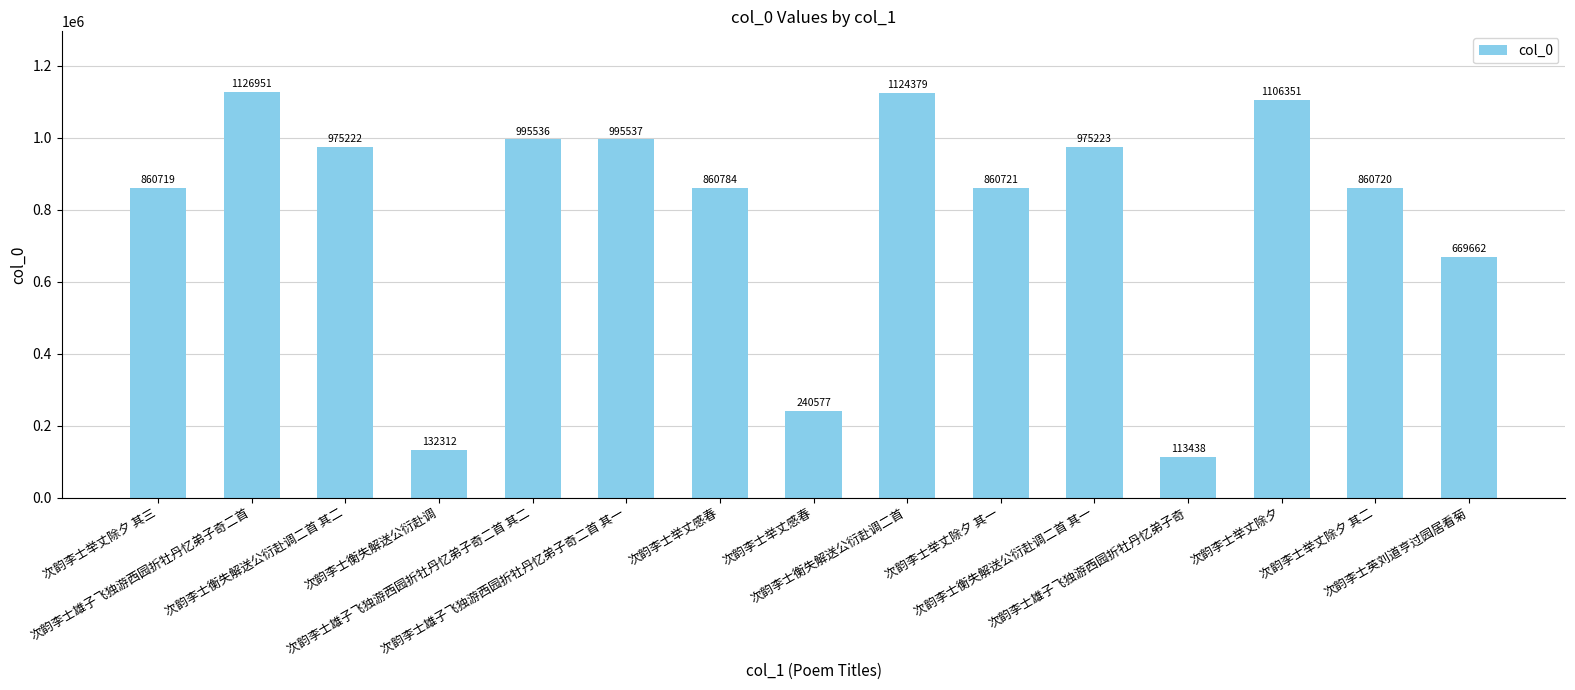

Are the bars horizontal?

No